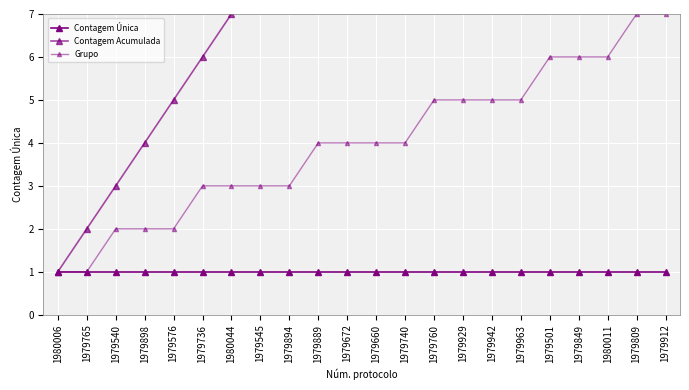

True or false: Contagem Acumulada and Contagem Única intersect in this chart.

False